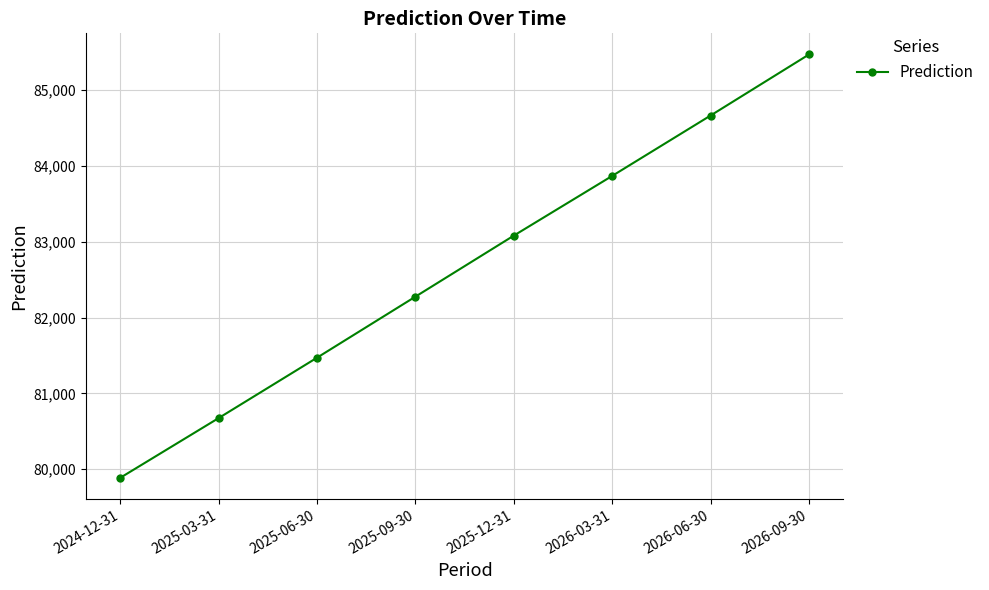

Where is the data nearest to the value 82678?

2025-09-30